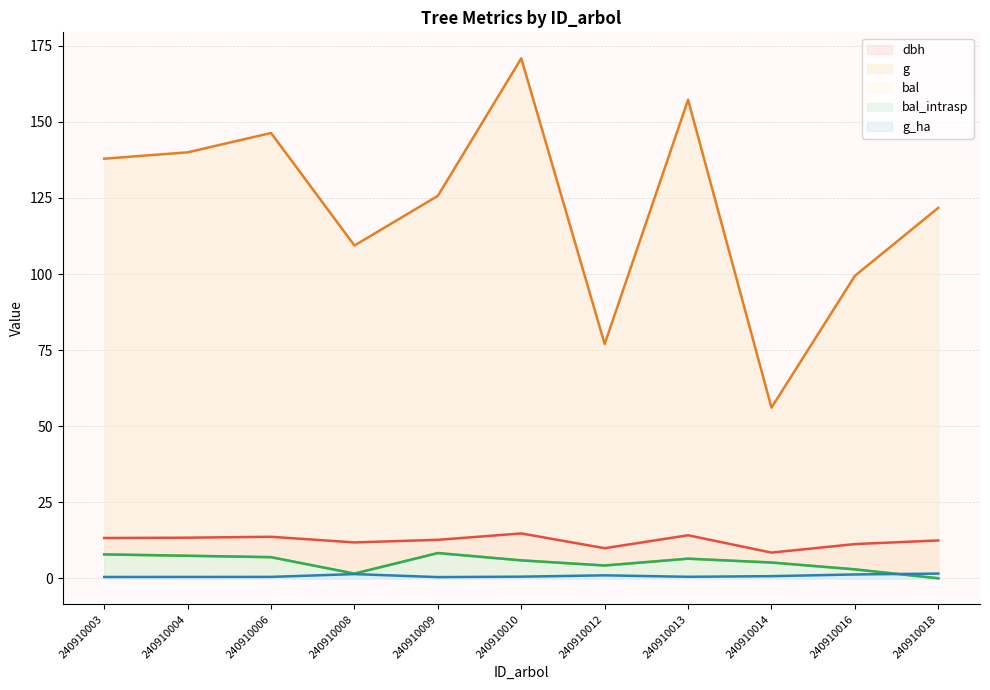

What is the value of the bal point at the 9th from the left?

5.2